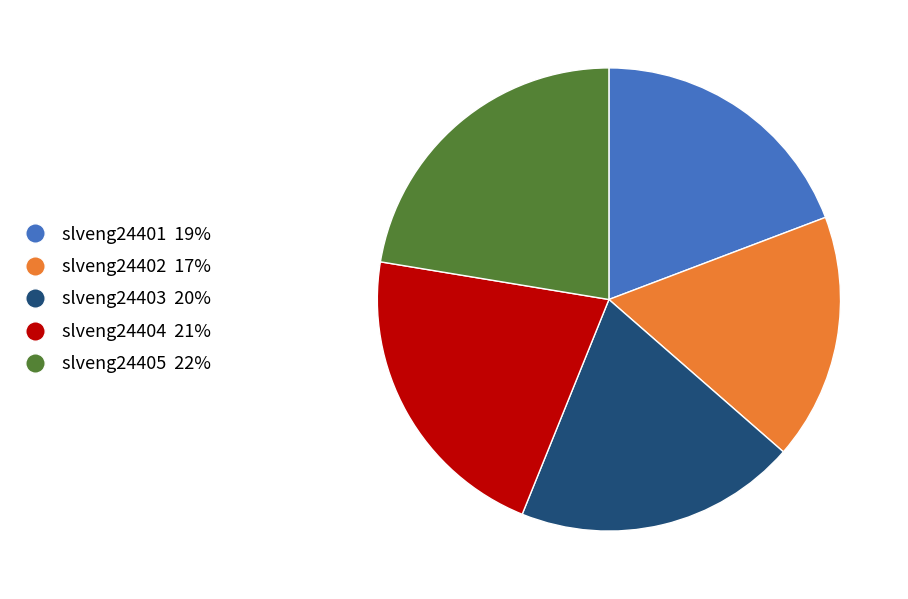

Does slveng24402 account for over 50% of the chart?

No